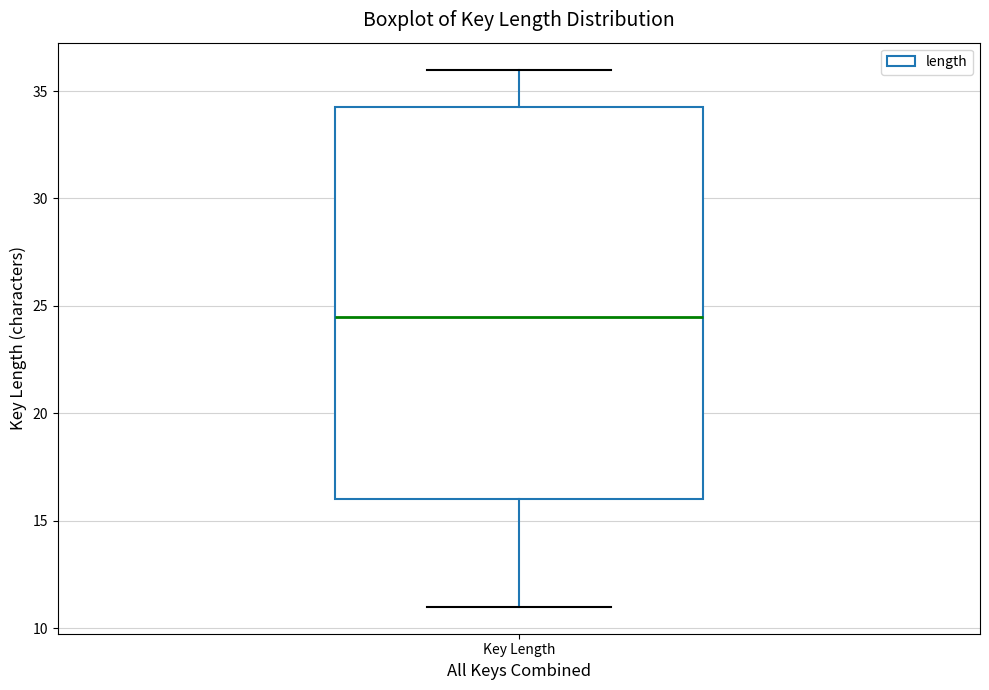

Read this box plot against the y-axis: the position of the median line, the range covered by the box, and the ends of both whiskers. The values are not printed on the chart, so give them approximately, as read against the axis.

median 24.5, box 16.0 to 34.5, whiskers 11.0 to 36.0